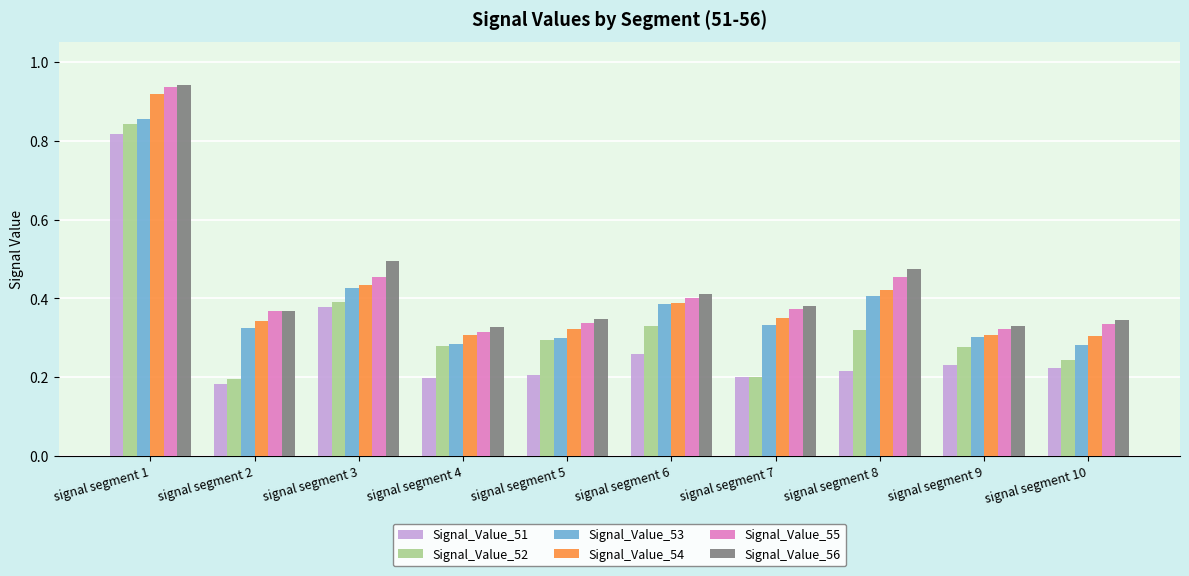

Which category has the highest value in the Signal_Value_55 series?

signal segment 1